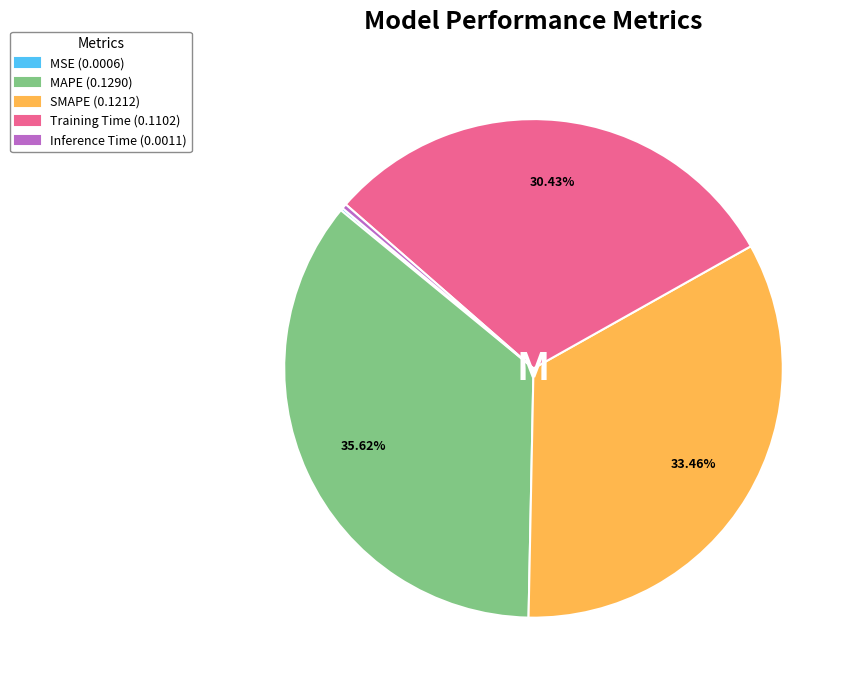

Which slice is the largest?

MAPE